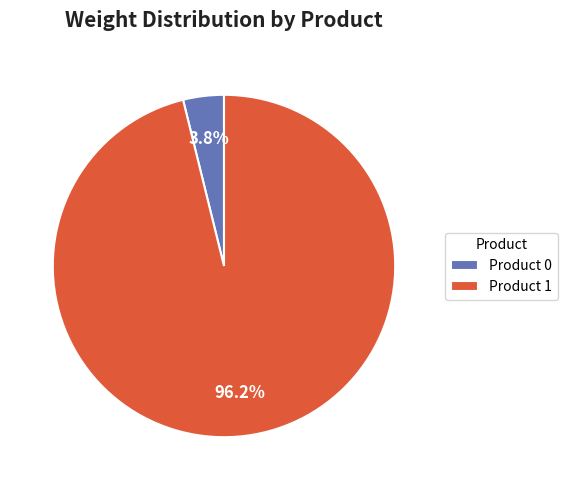

What portion of the pie excludes Product 0?

96.2%